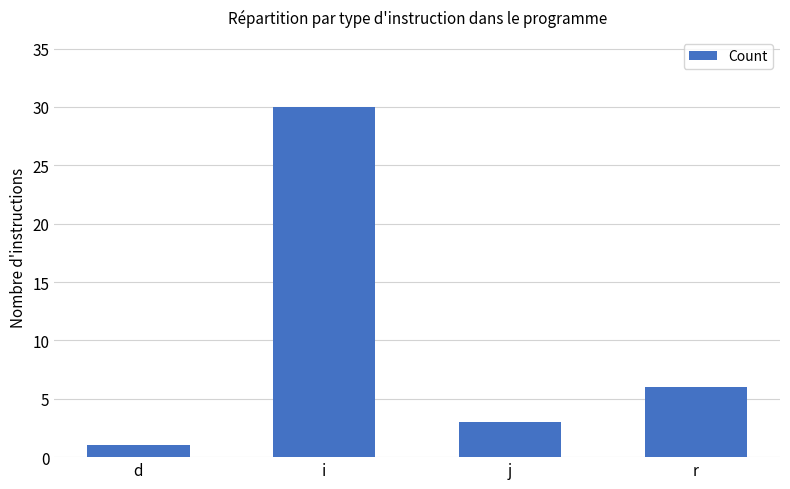

The chart shows a value of 18 at i. True or false?

False